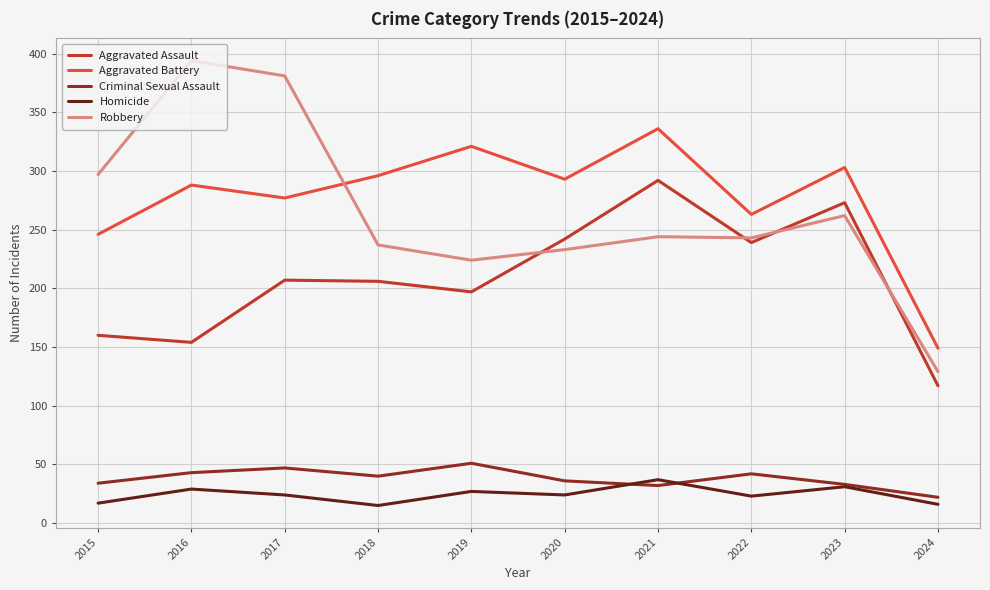

What are all the series names shown in the legend?

Aggravated Assault, Aggravated Battery, Criminal Sexual Assault, Homicide, Robbery